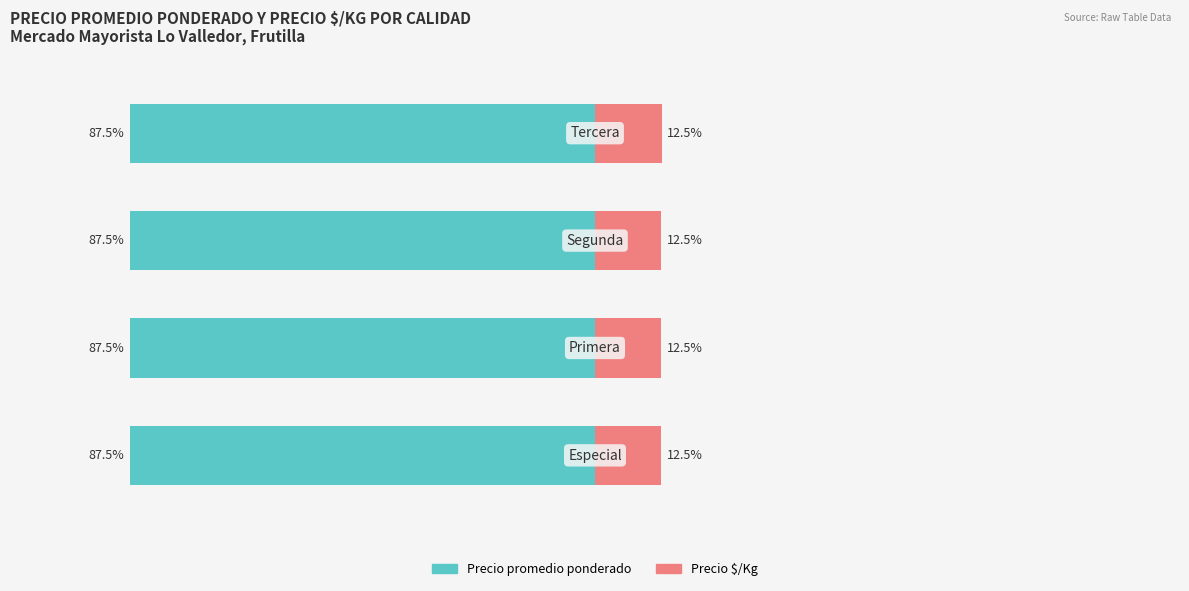

Count the number of categories in the chart.

4